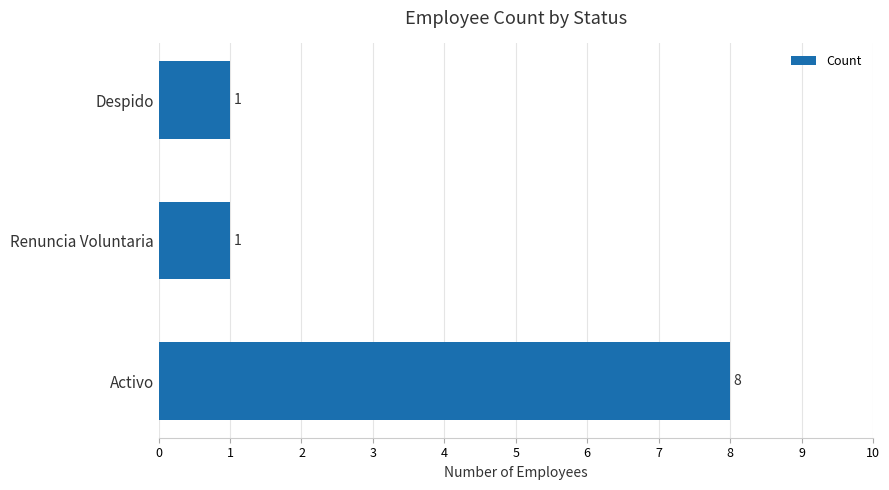

The value at Renuncia Voluntaria is 1. True or false?

True